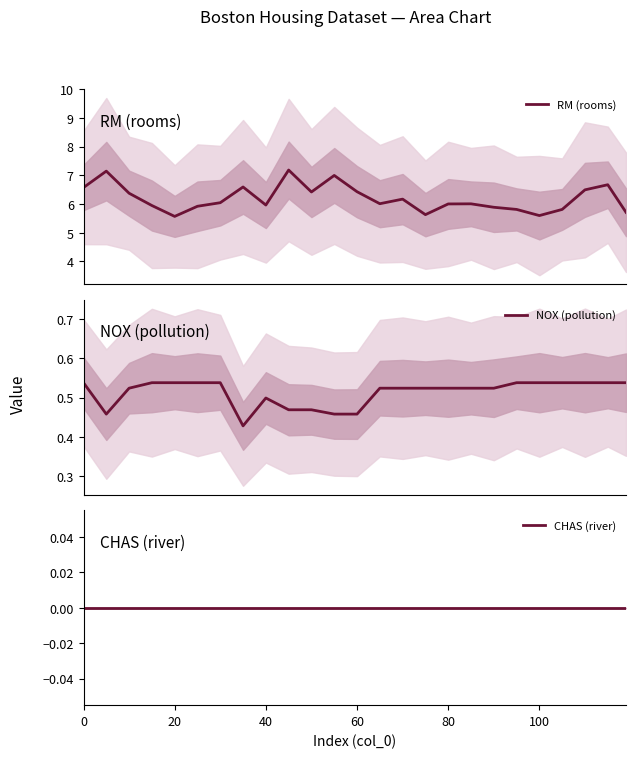

What are all the series names shown in the legend?

RM (rooms), NOX (pollution), CHAS (river)